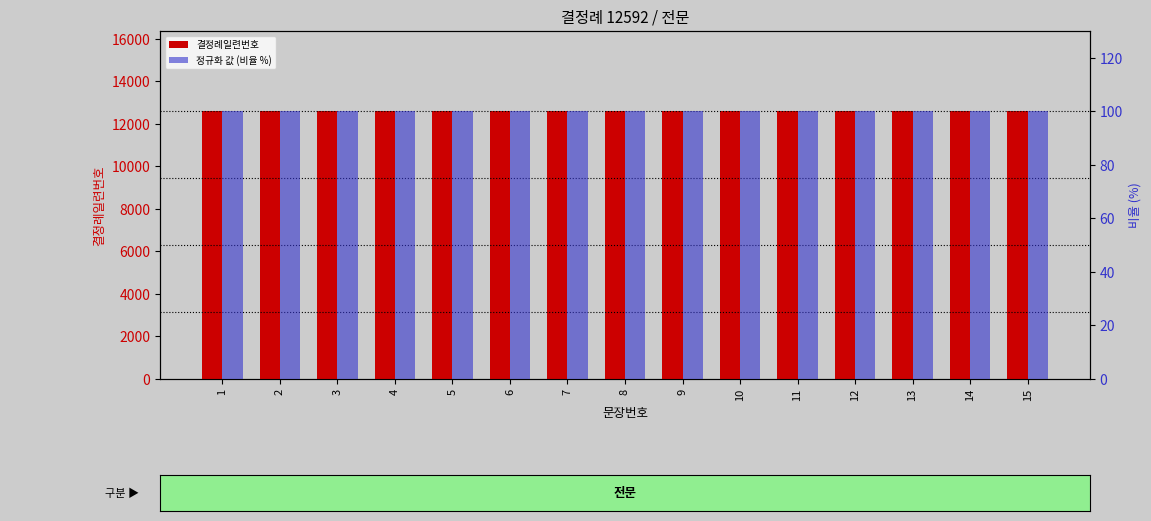

Is the value of 결정례일련번호 at 11 greater than the value of 정규화 값 (비율 %) at 9?

Yes